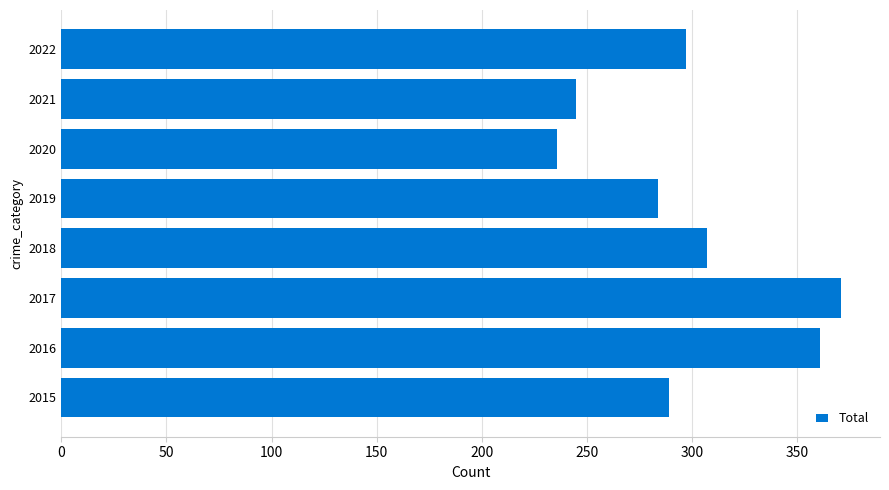

The chart shows a value of 504 at 2015. True or false?

False